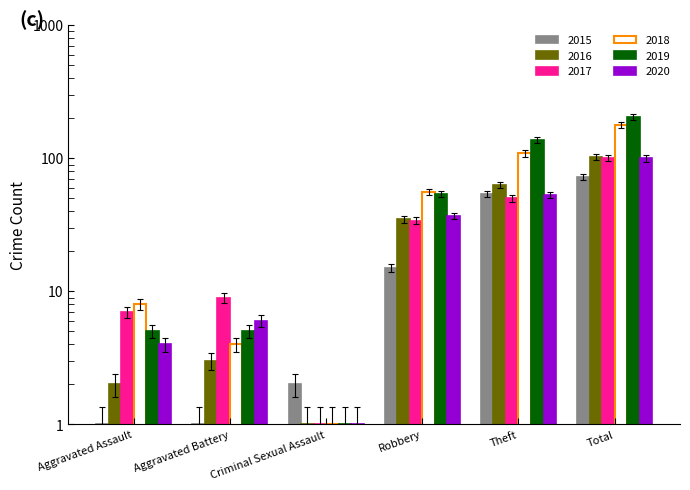

True or false: 2018 has a value of 102.7 at Robbery.

False